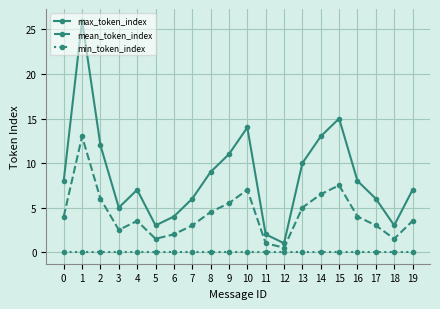

Rank the series by their maximum value, from lowest to highest.

min_token_index, mean_token_index, max_token_index